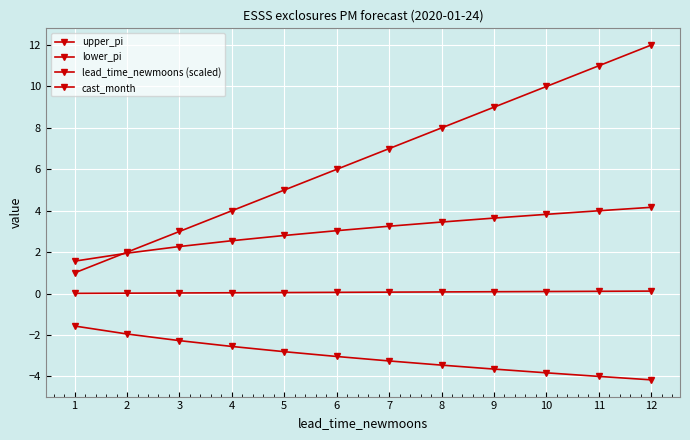

List the series in order of their peak value, highest first.

cast_month, upper_pi, lead_time_newmoons (scaled), lower_pi